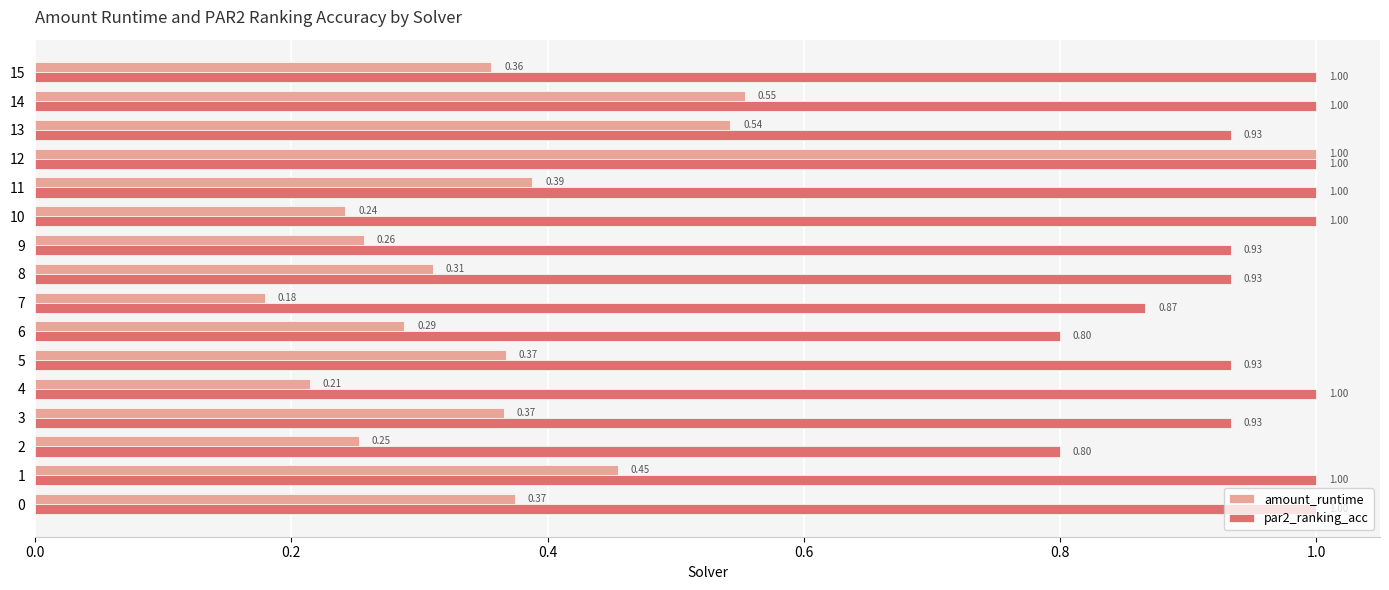

At which label does amount_runtime reach its minimum?

7